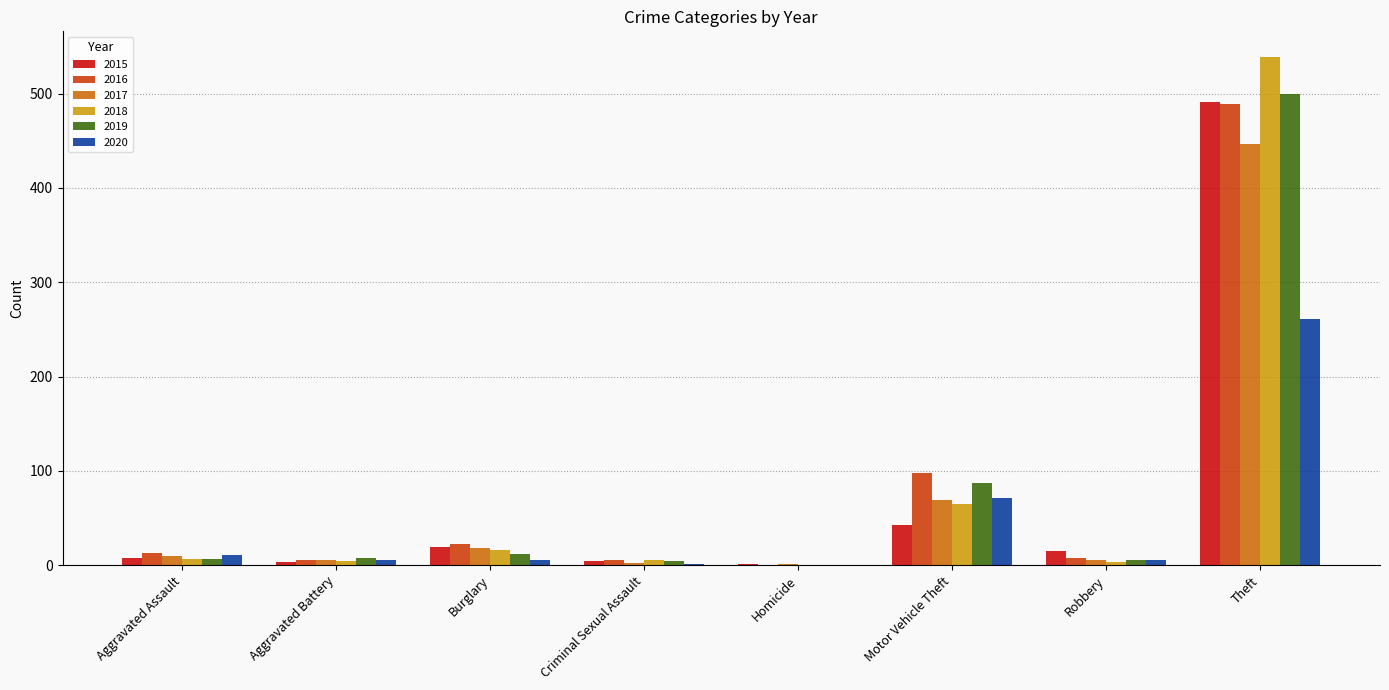

Where is 2017 nearest to the value 224?

Motor Vehicle Theft